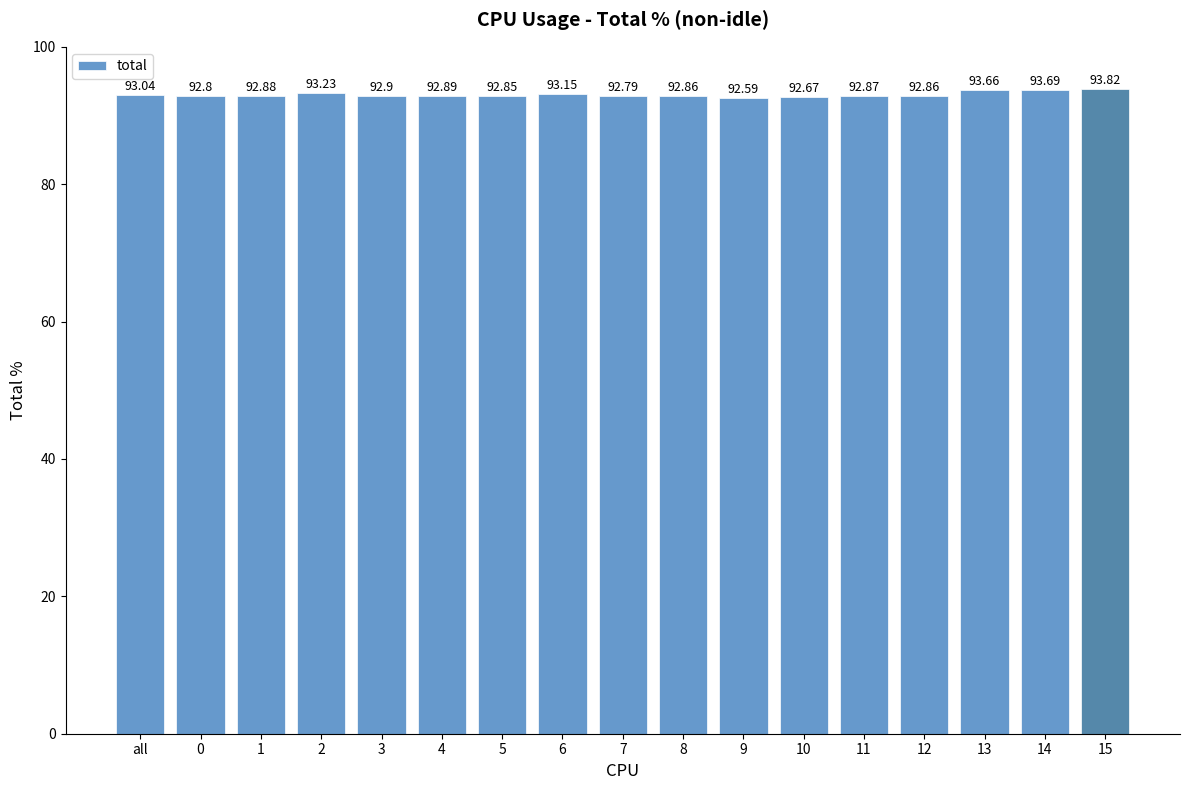

What is the maximum value shown in the chart?

93.8